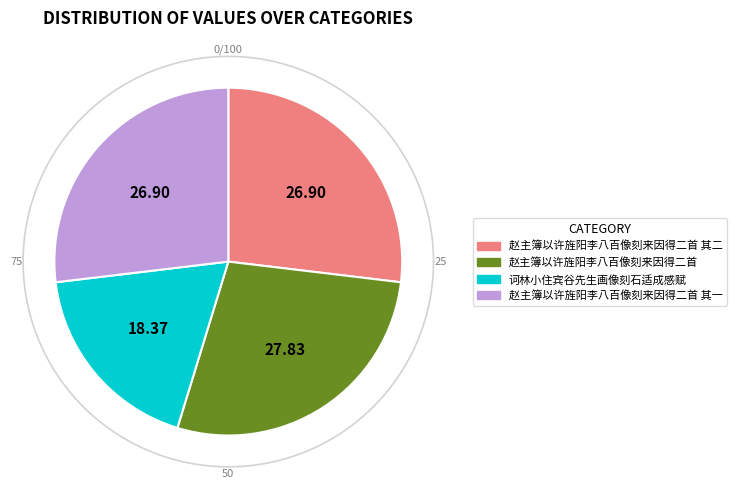

Between 赵主簿以许旌阳李八百像刻来因得二首 其一 and 诃林小住宾谷先生画像刻石适成感赋, which is larger?

赵主簿以许旌阳李八百像刻来因得二首 其一